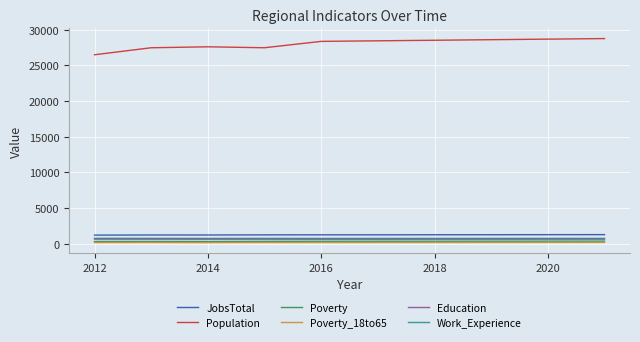

Which series has the largest total across all categories?

Population